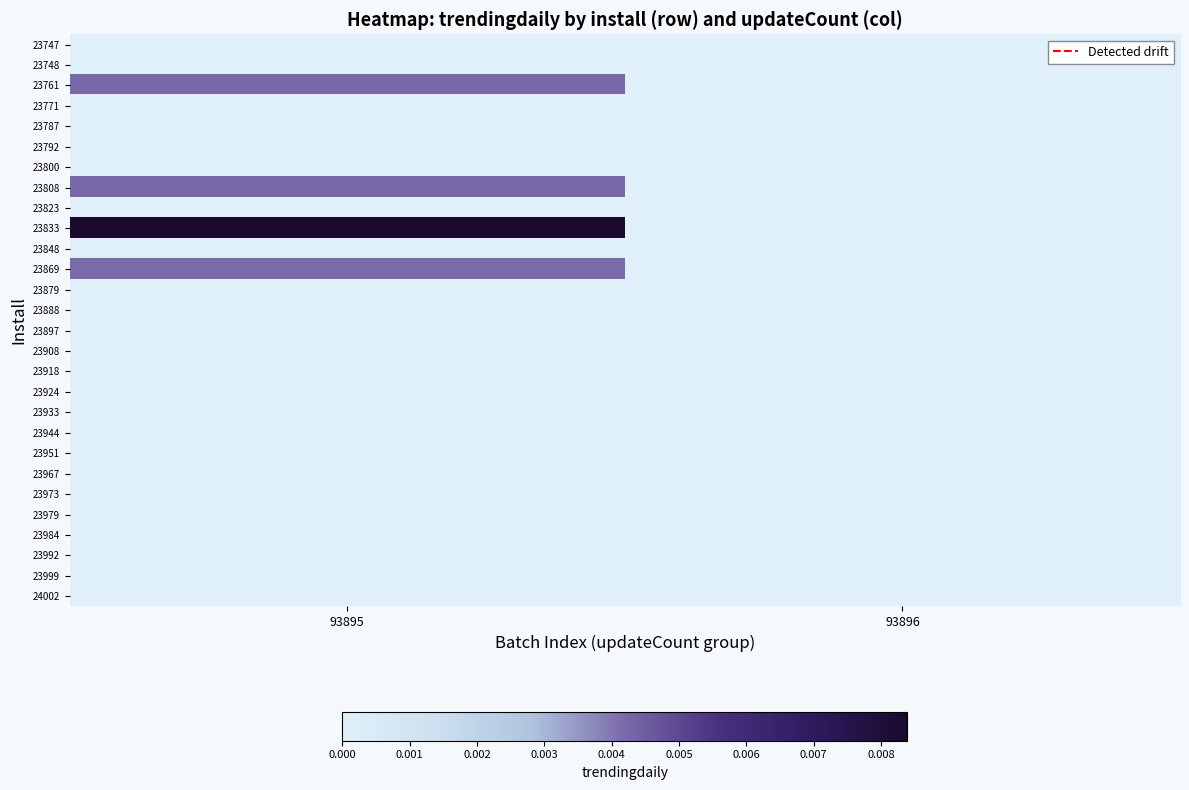

At how many categories does at least one series exceed 0?

1